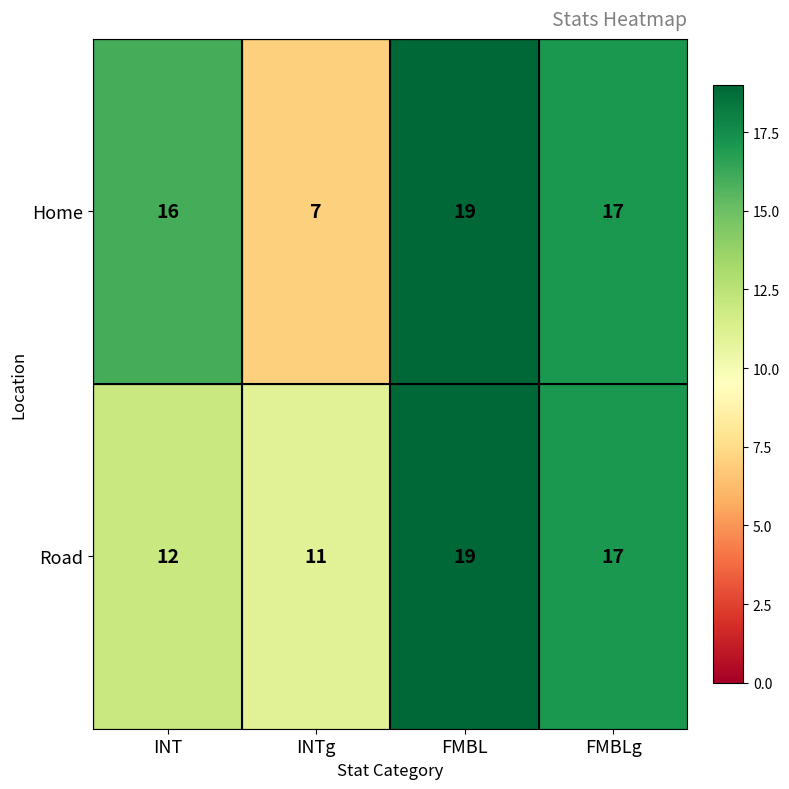

Where does the Home series first go above 17?

FMBL